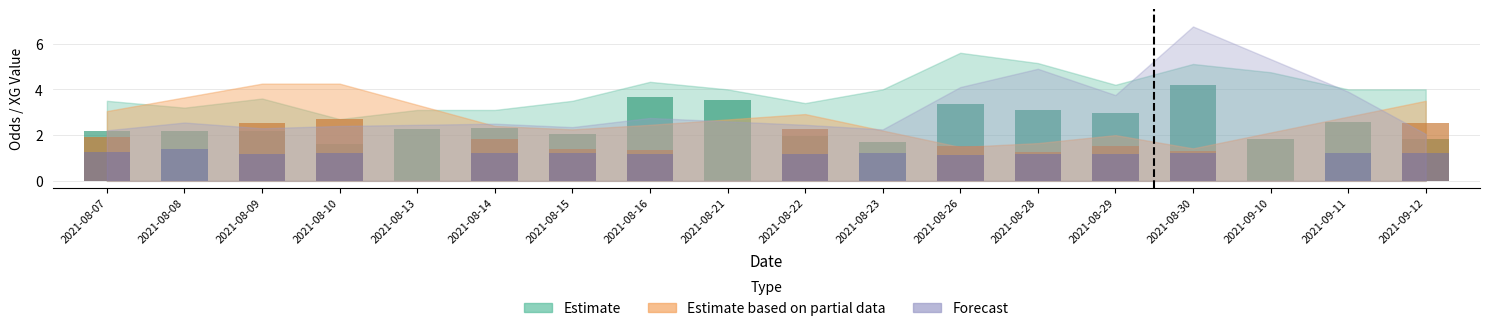

How many bars are there in each group?

3